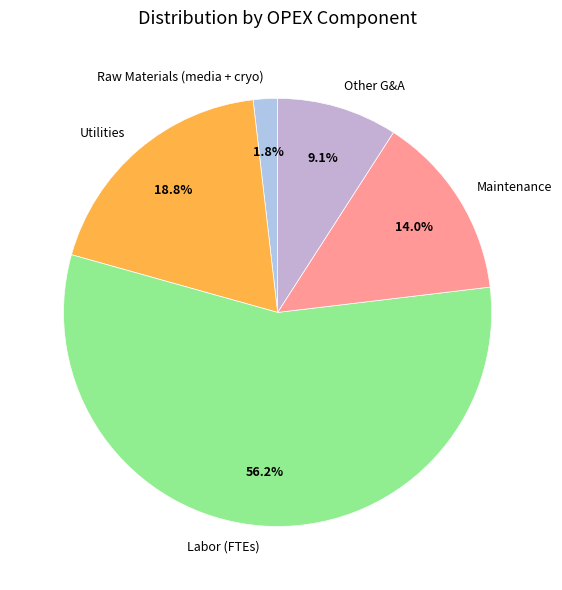

Which slice is the smallest?

Raw Materials (media + cryo)